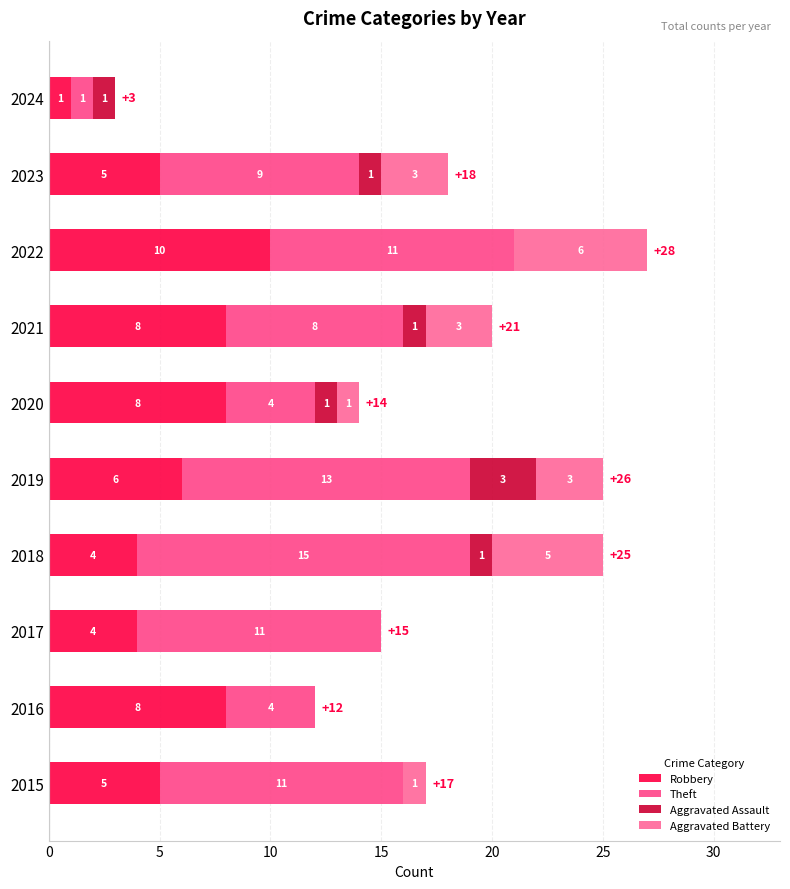

At which label does Robbery reach its peak?

2022